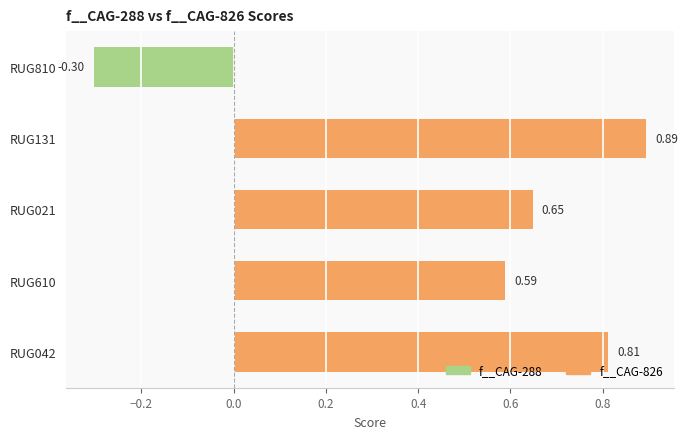

What is the change in value from RUG021 to RUG131?

+0.2